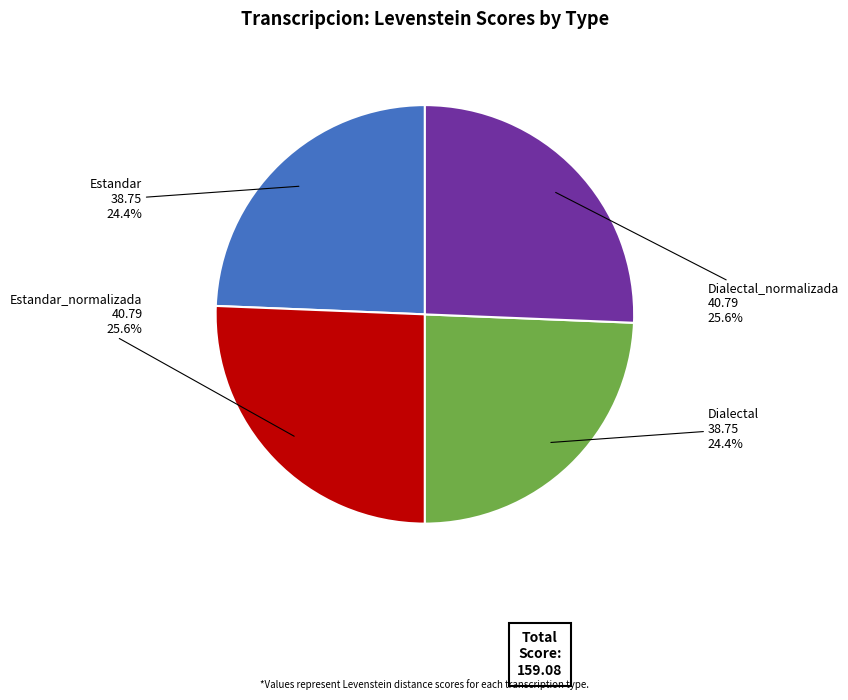

How many segments does this pie chart have?

4